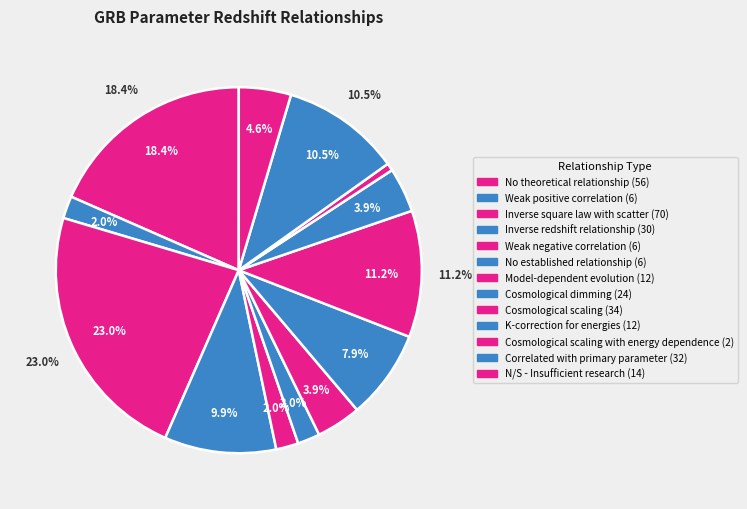

To the nearest percent, what is the combined percentage of Correlated with primary parameter and Weak negative correlation?

12%